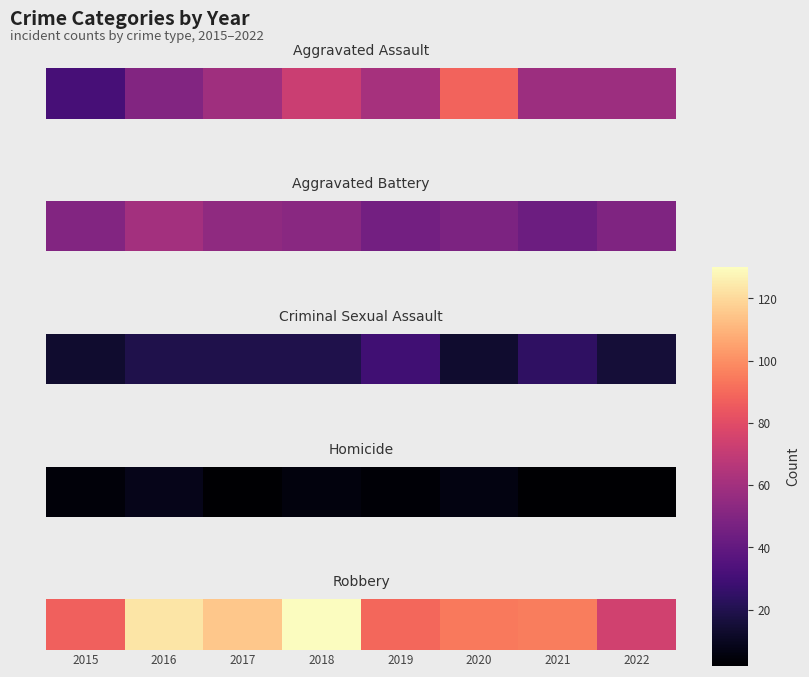

The chart shows a value of 218 at 2018. True or false?

False